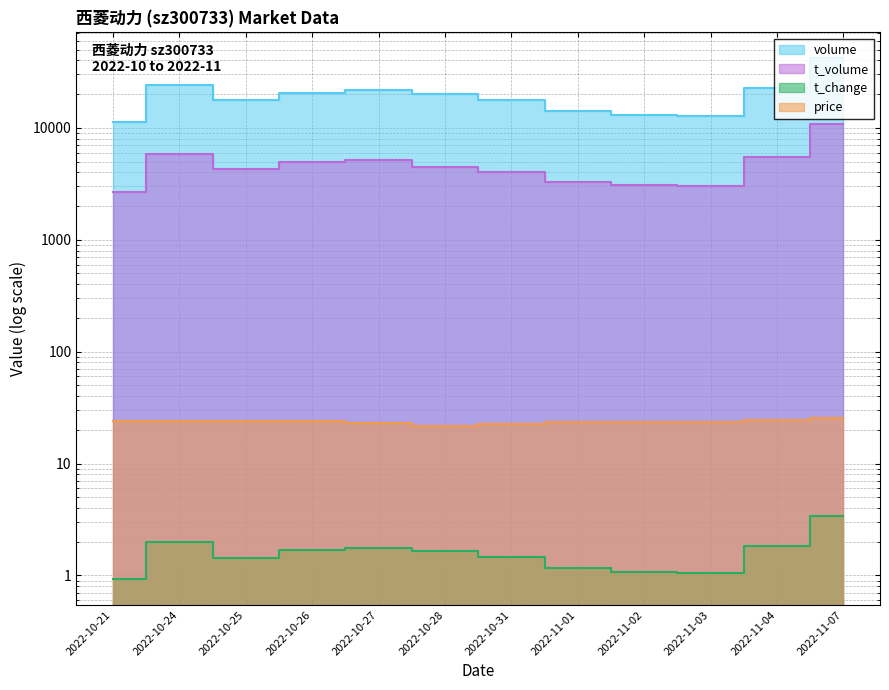

Reading left to right, list all the values displayed in this chart.

volume: 2022-10-21=11328.0	2022-10-24=24370.0	2022-10-25=17663.0	2022-10-26=20628.0	2022-10-27=21636.0	2022-10-28=20028.0	2022-10-31=17745.0	2022-11-01=14120.0	2022-11-02=13133.0	2022-11-03=12657.0	2022-11-04=22490.0	2022-11-07=41757.0
t_volume: 2022-10-21=2679.0	2022-10-24=5875.0	2022-10-25=4245.0	2022-10-26=4935.0	2022-10-27=5122.0	2022-10-28=4468.0	2022-10-31=3994.0	2022-11-01=3286.0	2022-11-02=3105.0	2022-11-03=3016.0	2022-11-04=5445.0	2022-11-07=10727.0
t_change: 2022-10-21=0.9	2022-10-24=2.0	2022-10-25=1.4	2022-10-26=1.7	2022-10-27=1.8	2022-10-28=1.6	2022-10-31=1.4	2022-11-01=1.2	2022-11-02=1.1	2022-11-03=1.0	2022-11-04=1.8	2022-11-07=3.4
price: 2022-10-21=23.8	2022-10-24=24.1	2022-10-25=24.1	2022-10-26=23.9	2022-10-27=23.2	2022-10-28=21.8	2022-10-31=22.6	2022-11-01=23.6	2022-11-02=23.7	2022-11-03=23.7	2022-11-04=24.6	2022-11-07=25.8